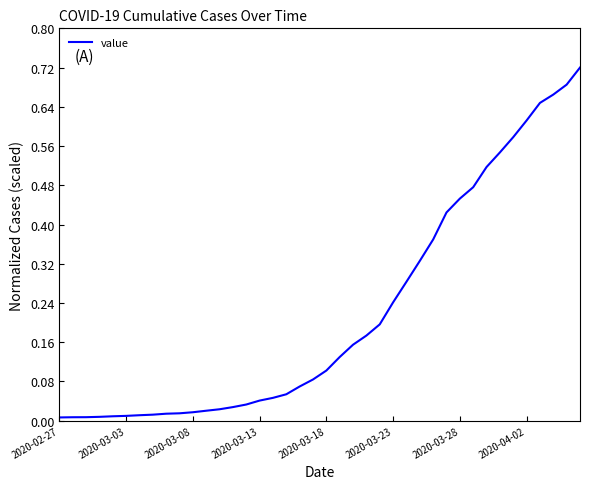

Reading left to right, what are all the values shown in this chart?

0.0	0.0	0.0	0.0	0.0	0.0	0.0	0.0	0.0	0.0	0.0	0.0	0.0	0.0	0.0	0.0	0.0	0.1	0.1	0.1	0.1	0.1	0.2	0.2	0.2	0.2	0.3	0.3	0.4	0.4	0.5	0.5	0.5	0.5	0.6	0.6	0.6	0.7	0.7	0.7